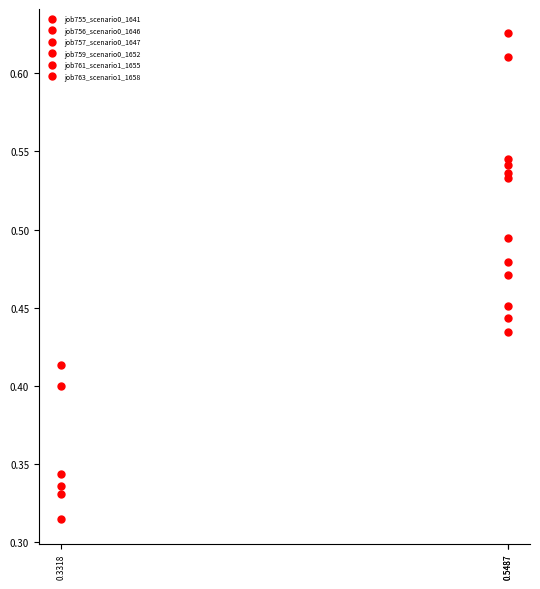

Which series has the widest spread of values?

job761_scenario1_1655